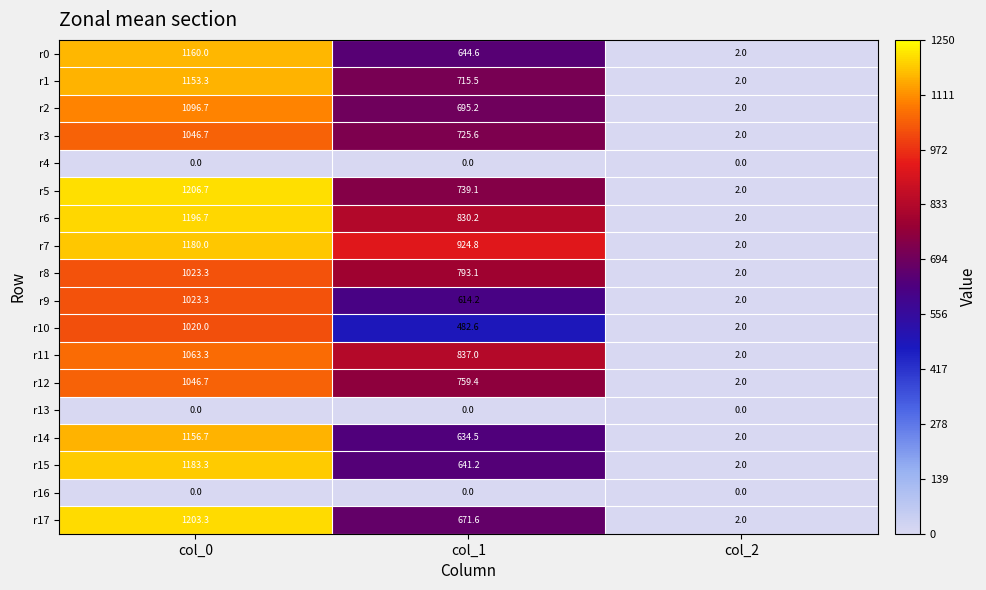

True or false: r5 has a value of 739.1 at col_1.

True